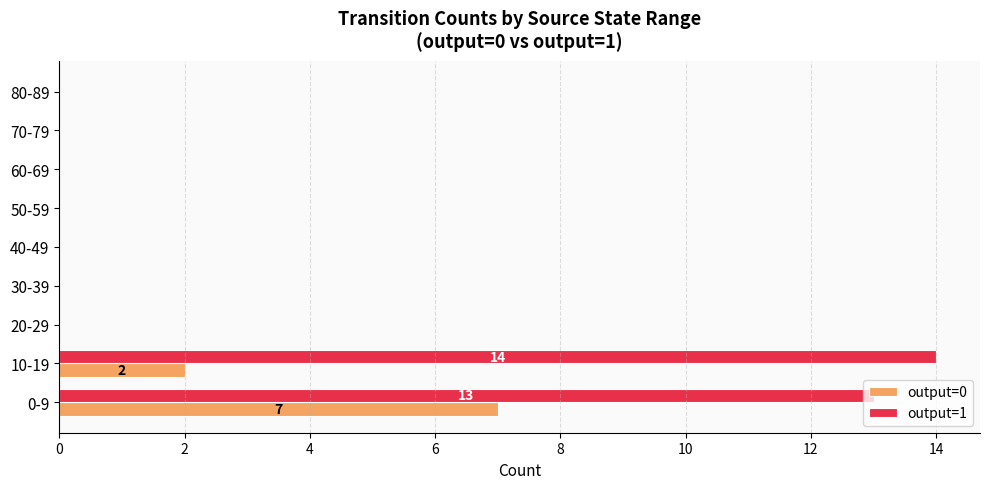

Which series has the largest total across all categories?

output=1